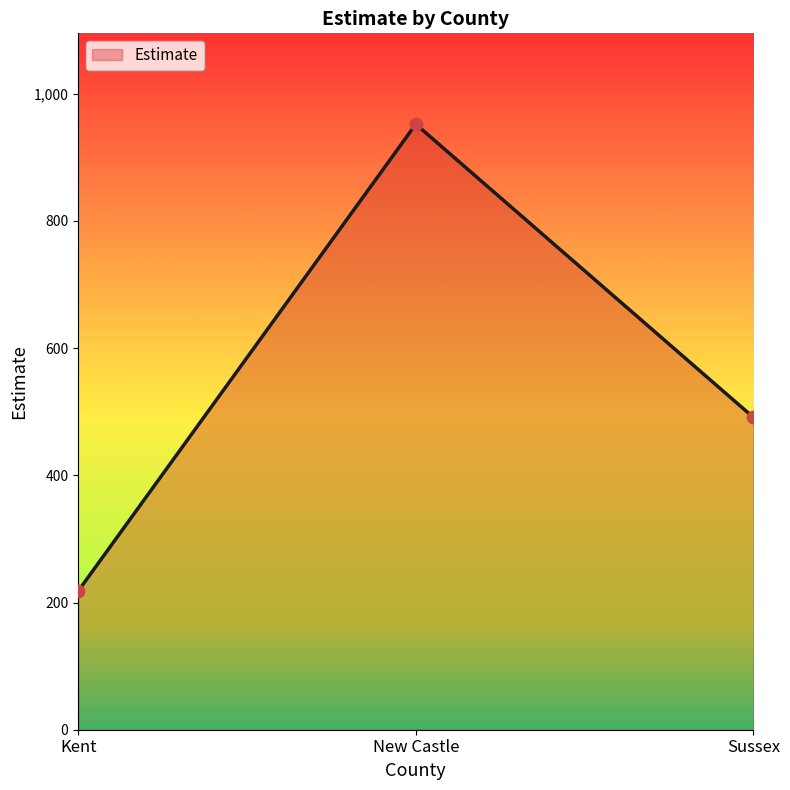

What is the change in value from Kent to Sussex?

+273